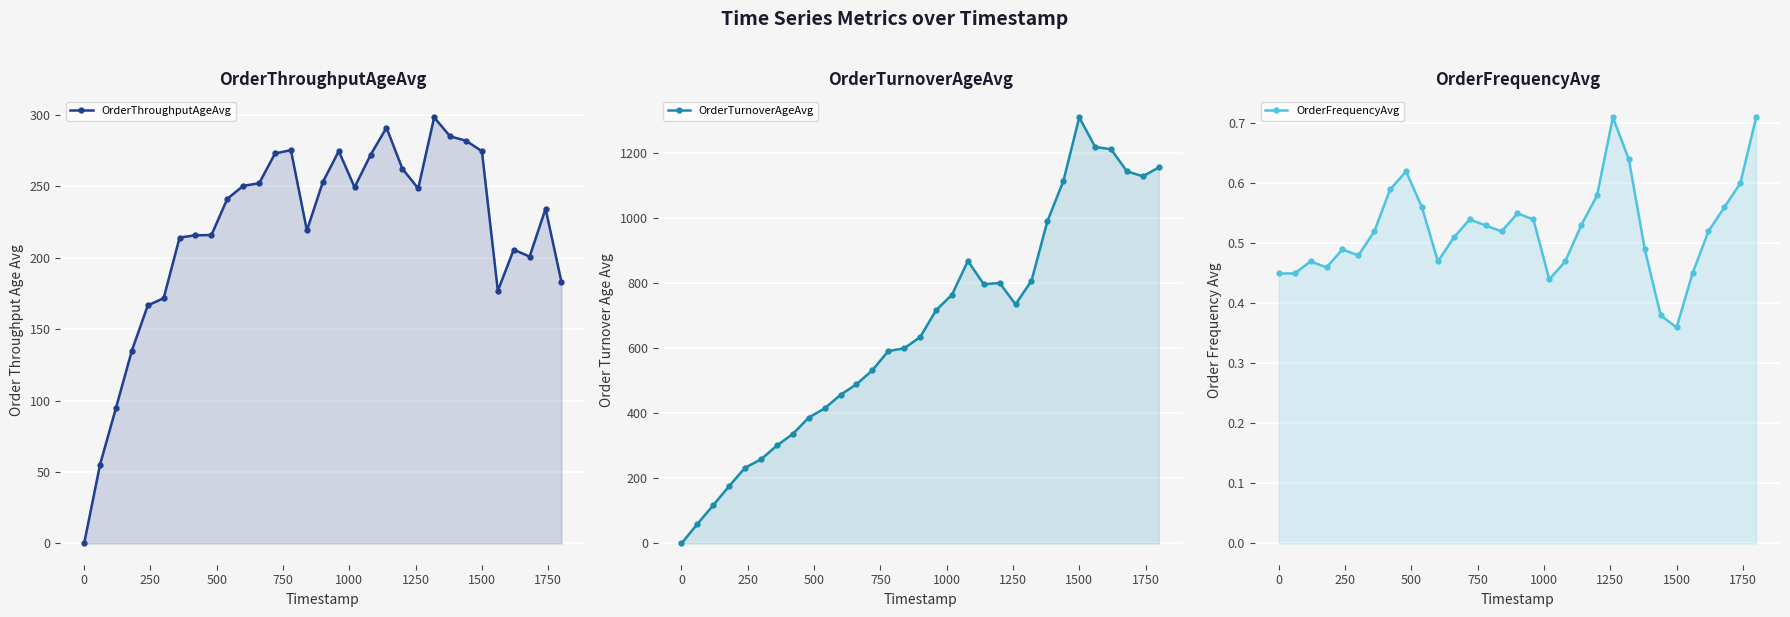

Is it true that OrderFrequencyAvg equals 0.2 at 1500?

False